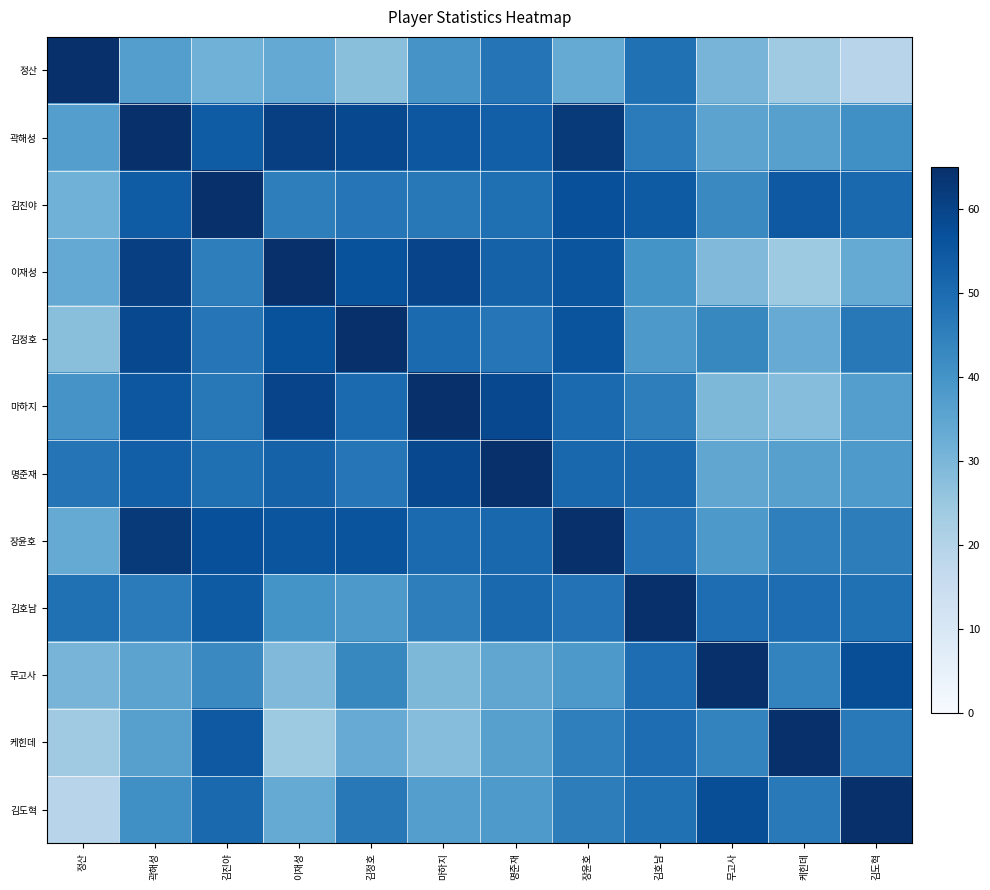

Between 무고사 and 김호남, which is larger?

김호남